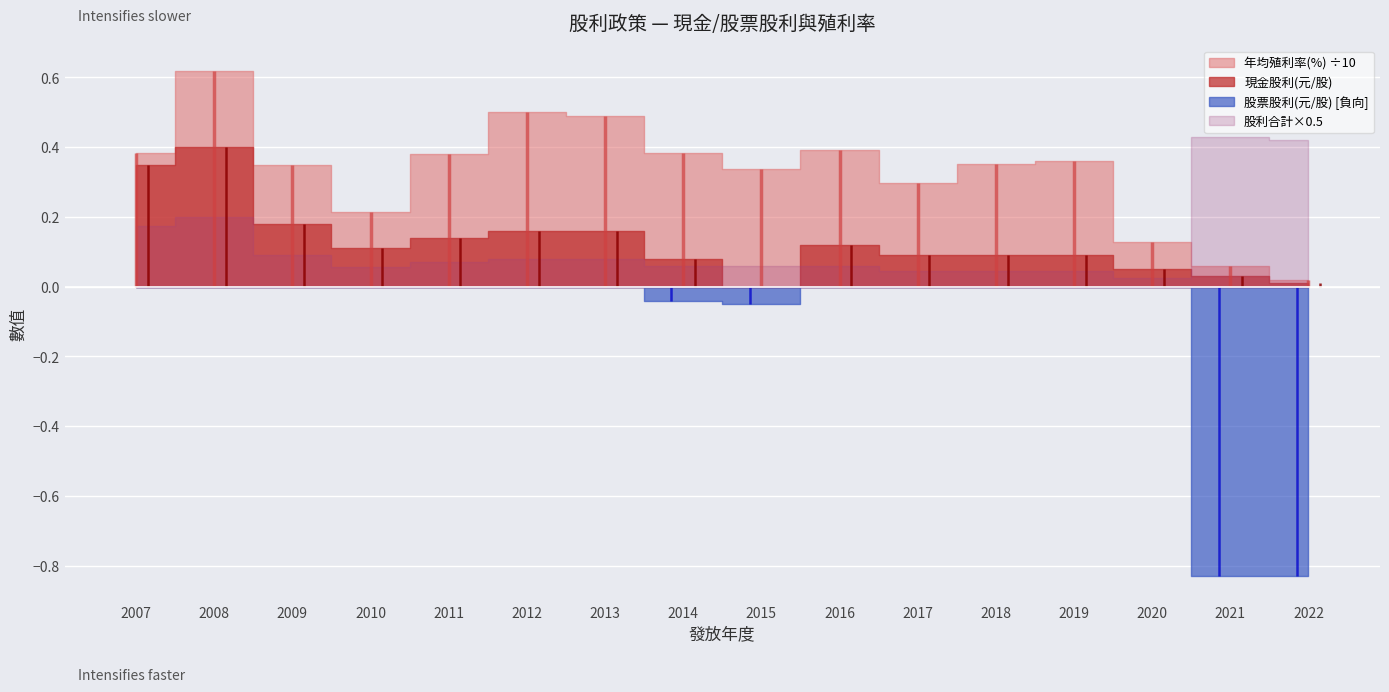

The 現金股利(元/股) series shows 0.1 at 2017. True or false?

False